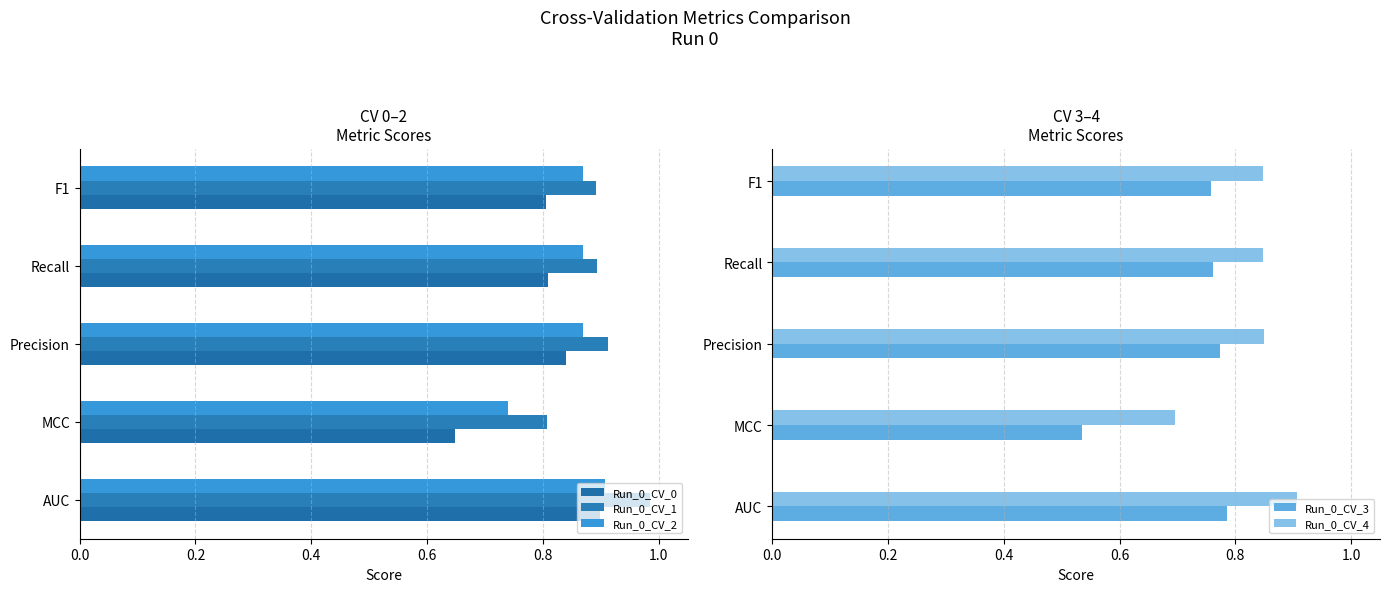

What is the maximum value for Run_0_CV_4?

0.9